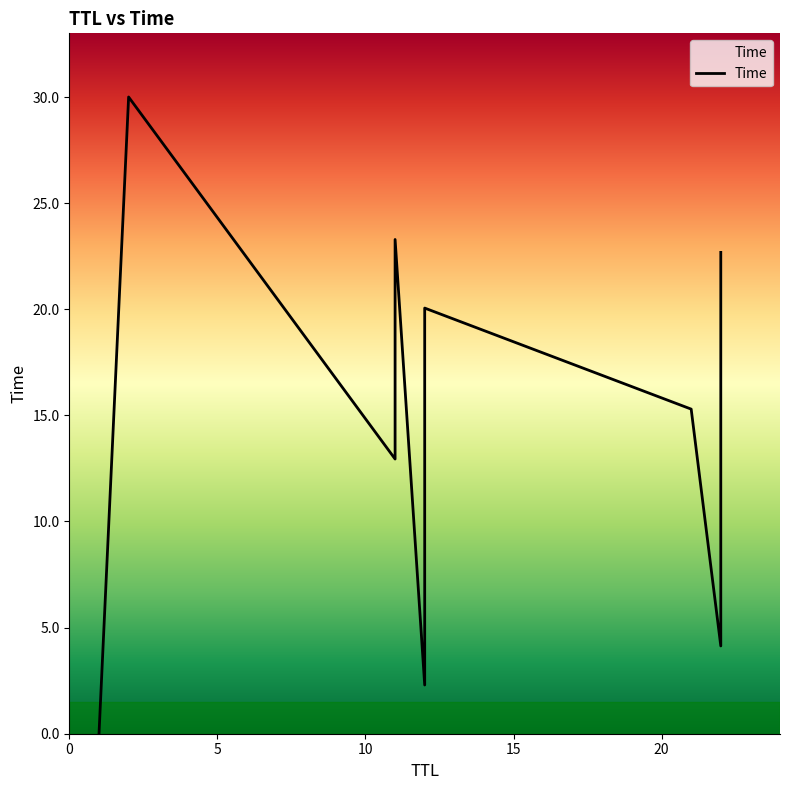

At which label is the value closest to 15?

21